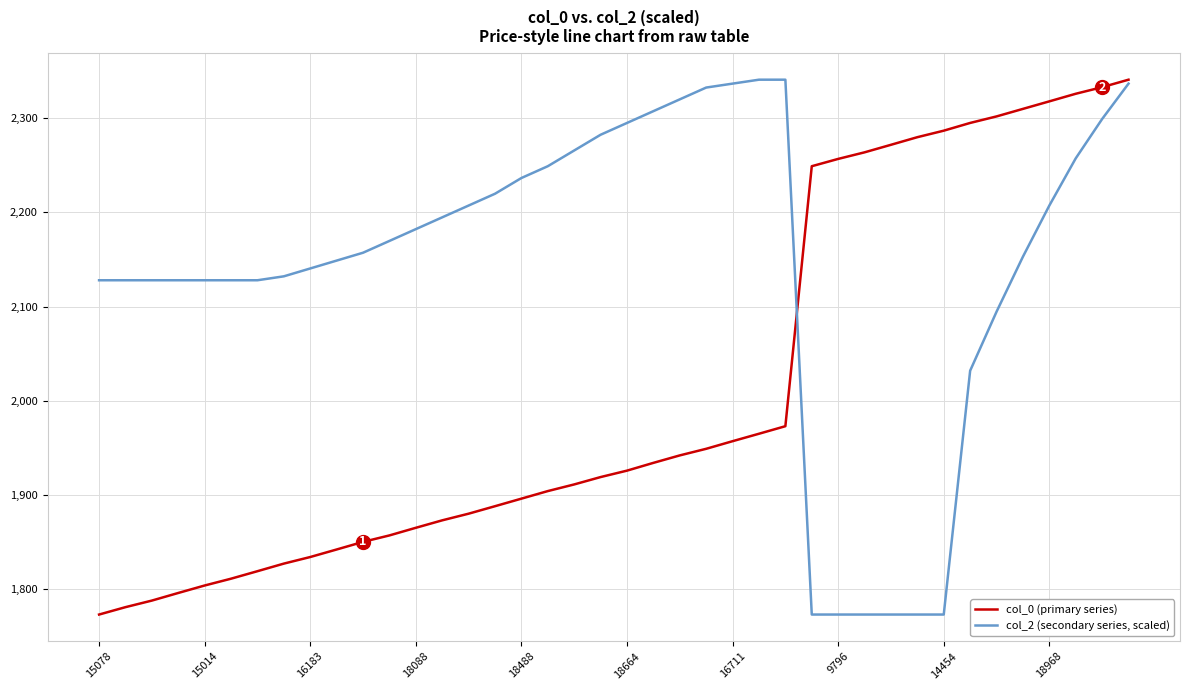

Which series has the largest total across all categories?

col_2 (secondary series, scaled)